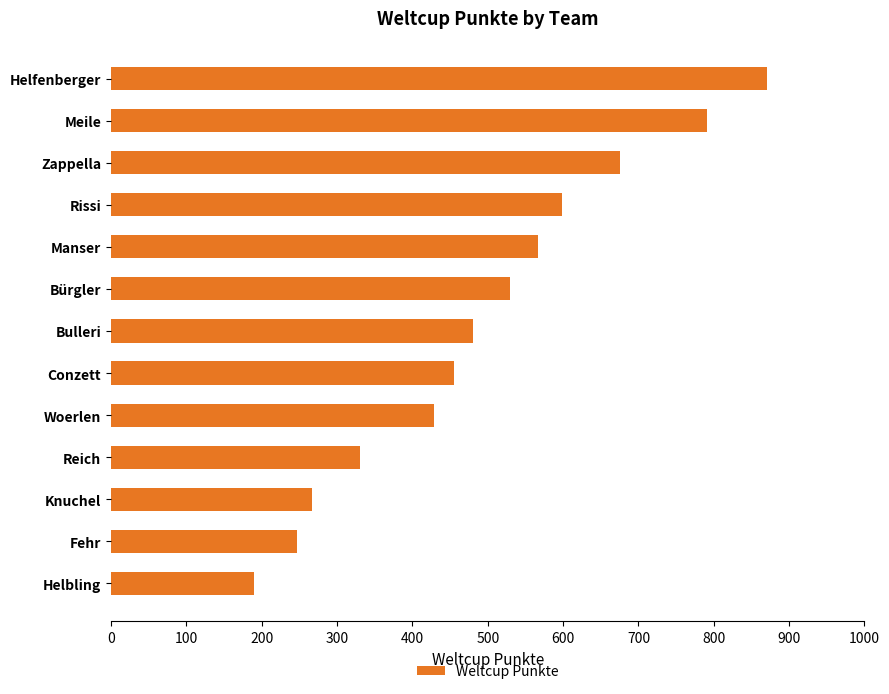

List the labels in order of value, largest first.

Helfenberger, Meile, Zappella, Rissi, Manser, Bürgler, Bulleri, Conzett, Woerlen, Reich, Knuchel, Fehr, Helbling